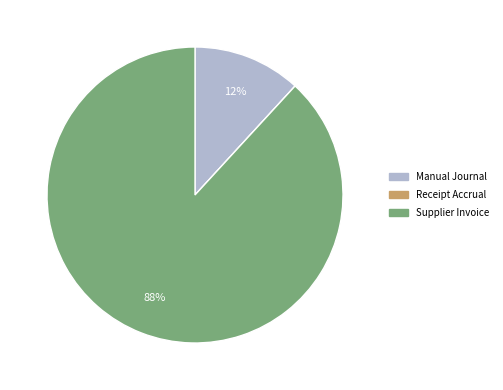

Which slice is the largest?

Supplier Invoice